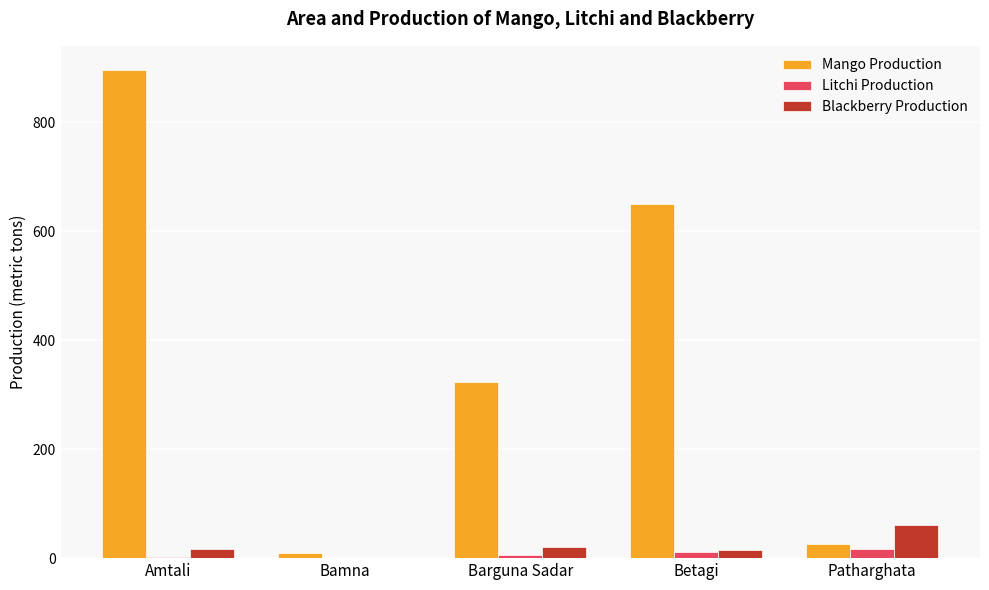

Read the Litchi Production value at Betagi.

11